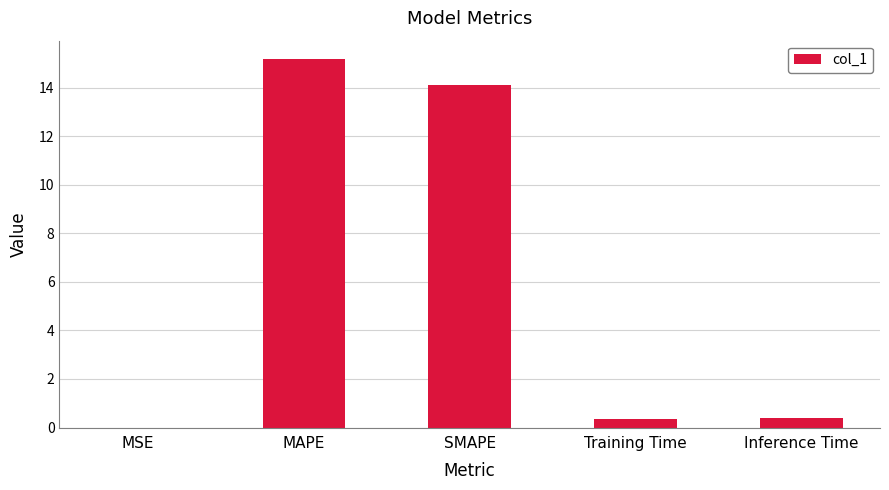

What is the maximum value shown in the chart?

15.2